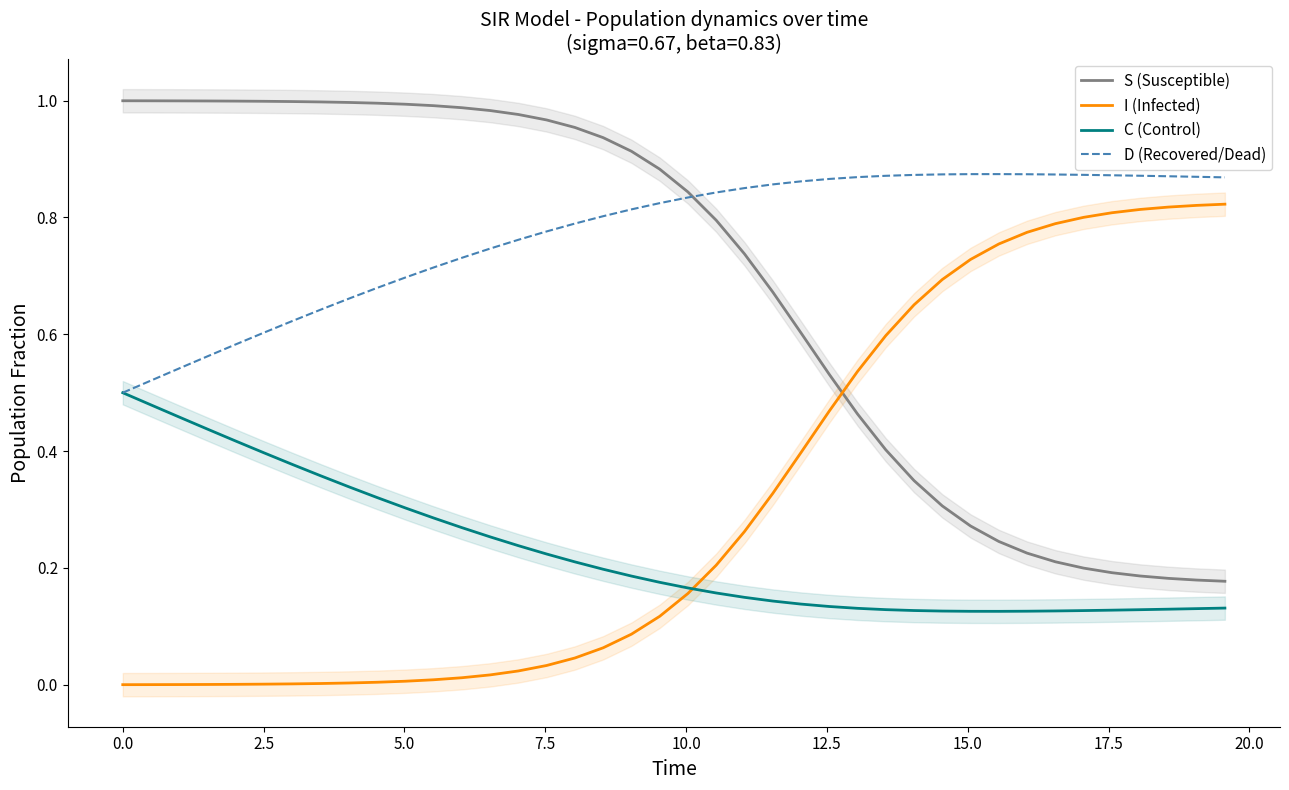

List the series in order of their overall mean, lowest first.

C (Control), I (Infected), S (Susceptible), D (Recovered/Dead)